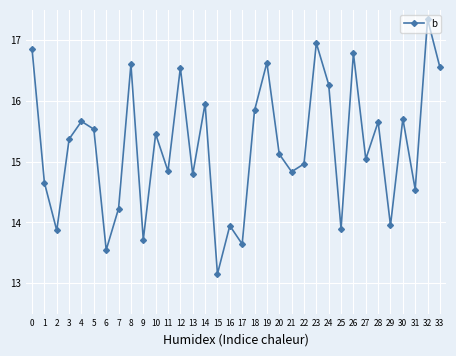

Which has a higher value, 6 or 17?

17